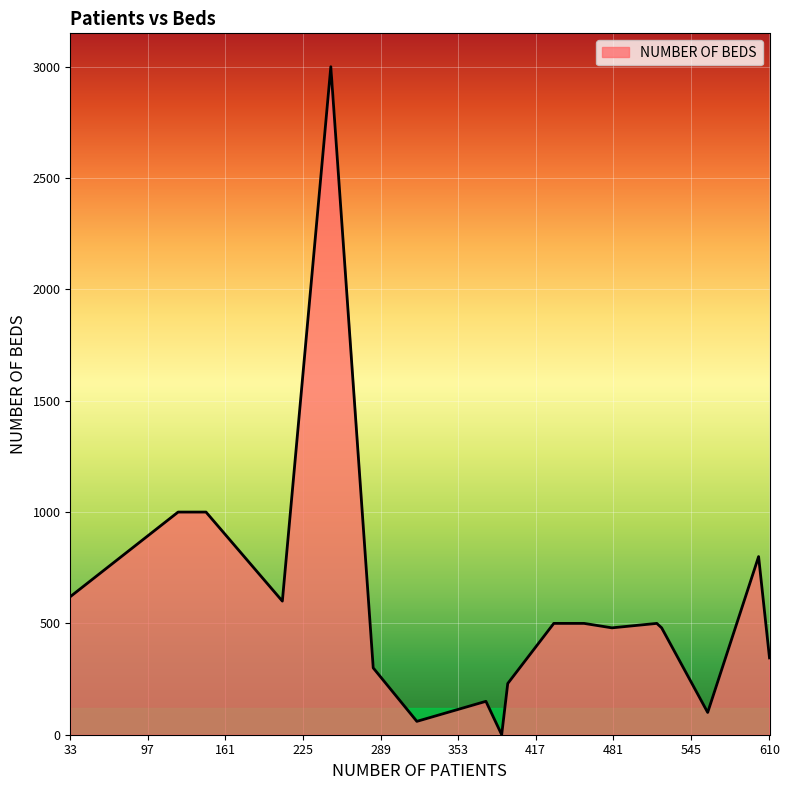

What is the difference between the maximum and minimum values?

3000